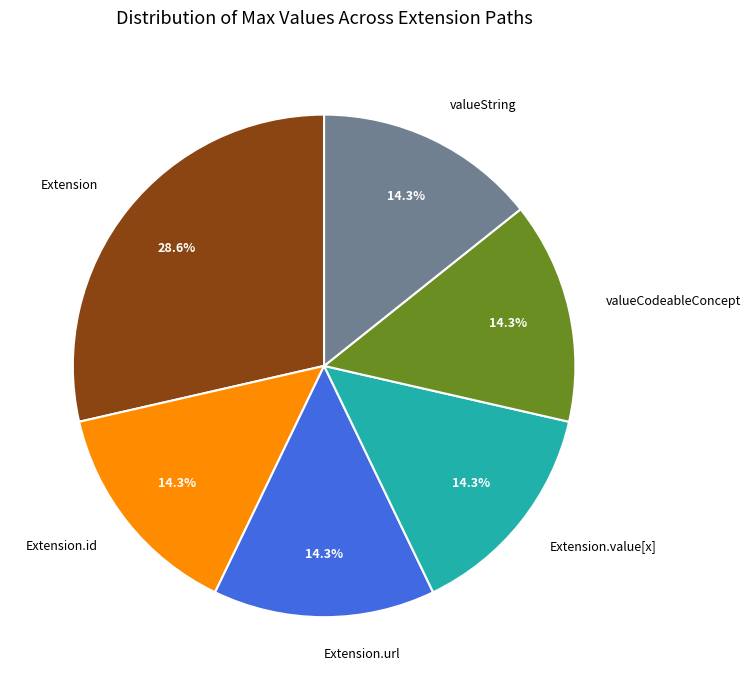

Is there a majority slice in this chart?

No